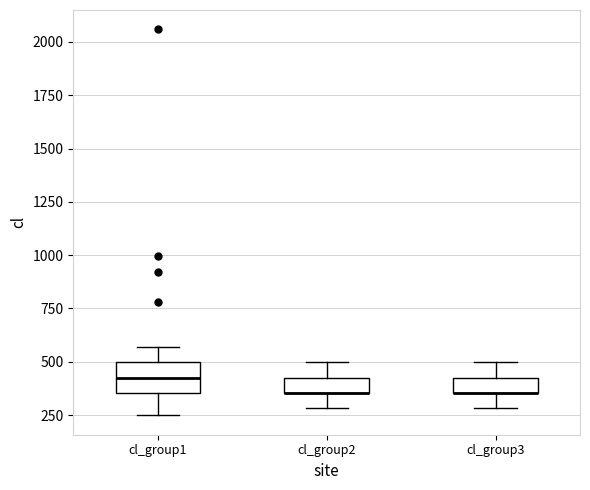

Where is the lower edge of the box for cl_group2 on the y-axis? The values are not printed on the chart, so give them approximately, as read against the axis.

350